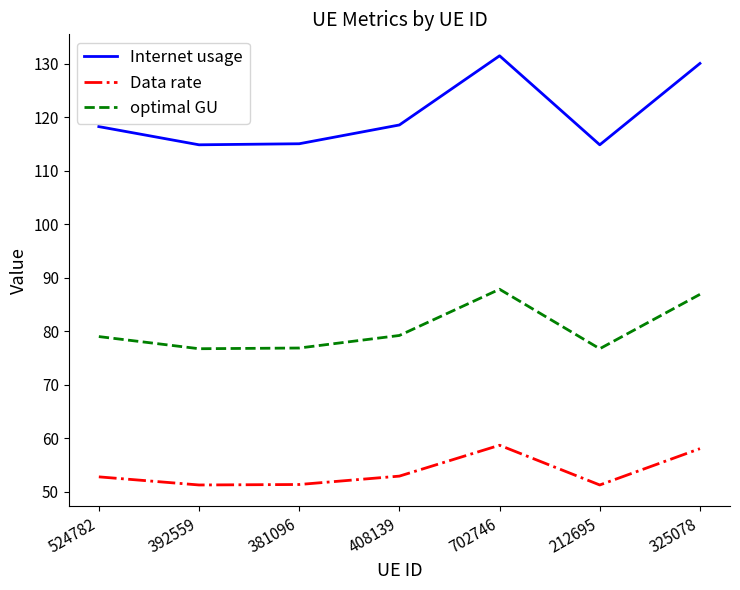

Which series has the widest spread of values?

Internet usage